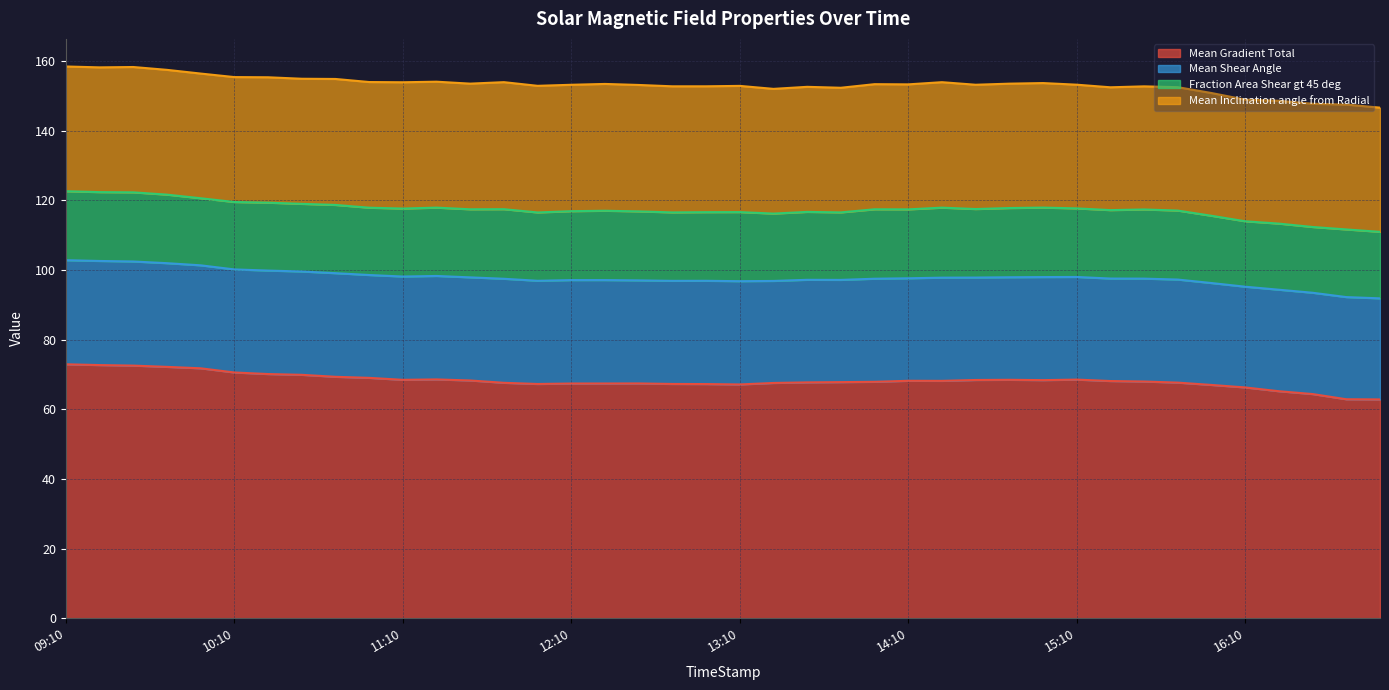

At which label does Mean Gradient Total first exceed 68?

09:10